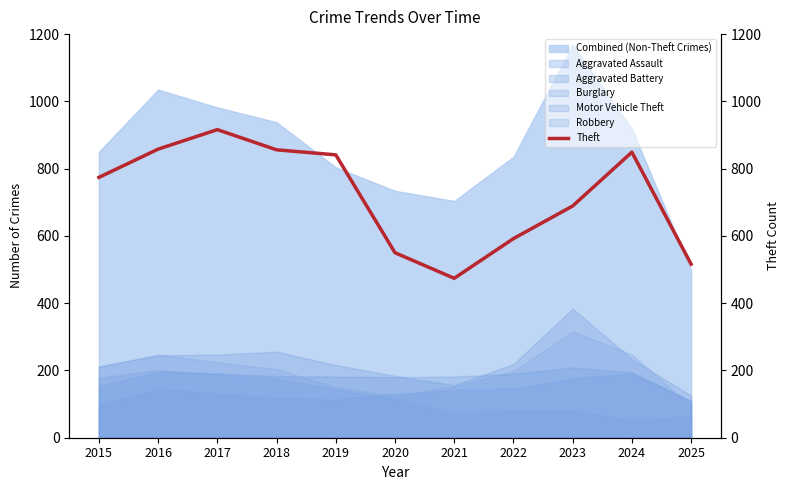

What is the change in value from 2016 to 2021?

-384